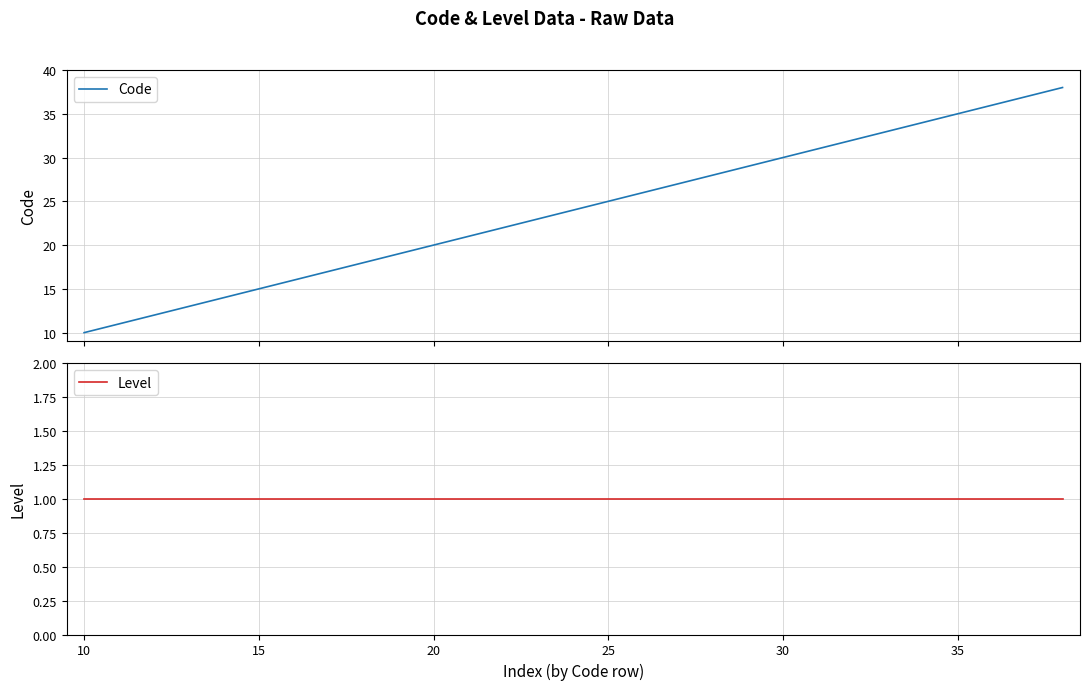

True or false: Level and Code intersect in this chart.

False